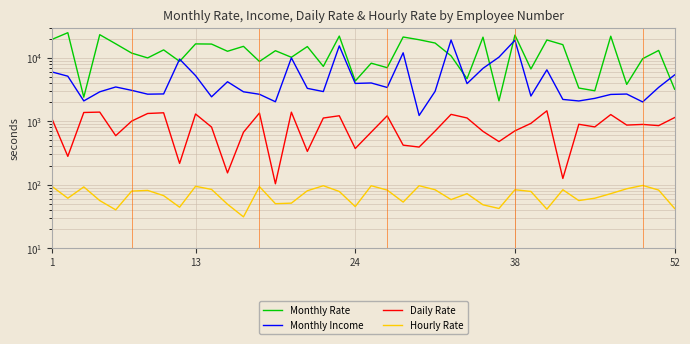

What are all the series names shown in the legend?

Monthly Rate, Monthly Income, Daily Rate, Hourly Rate